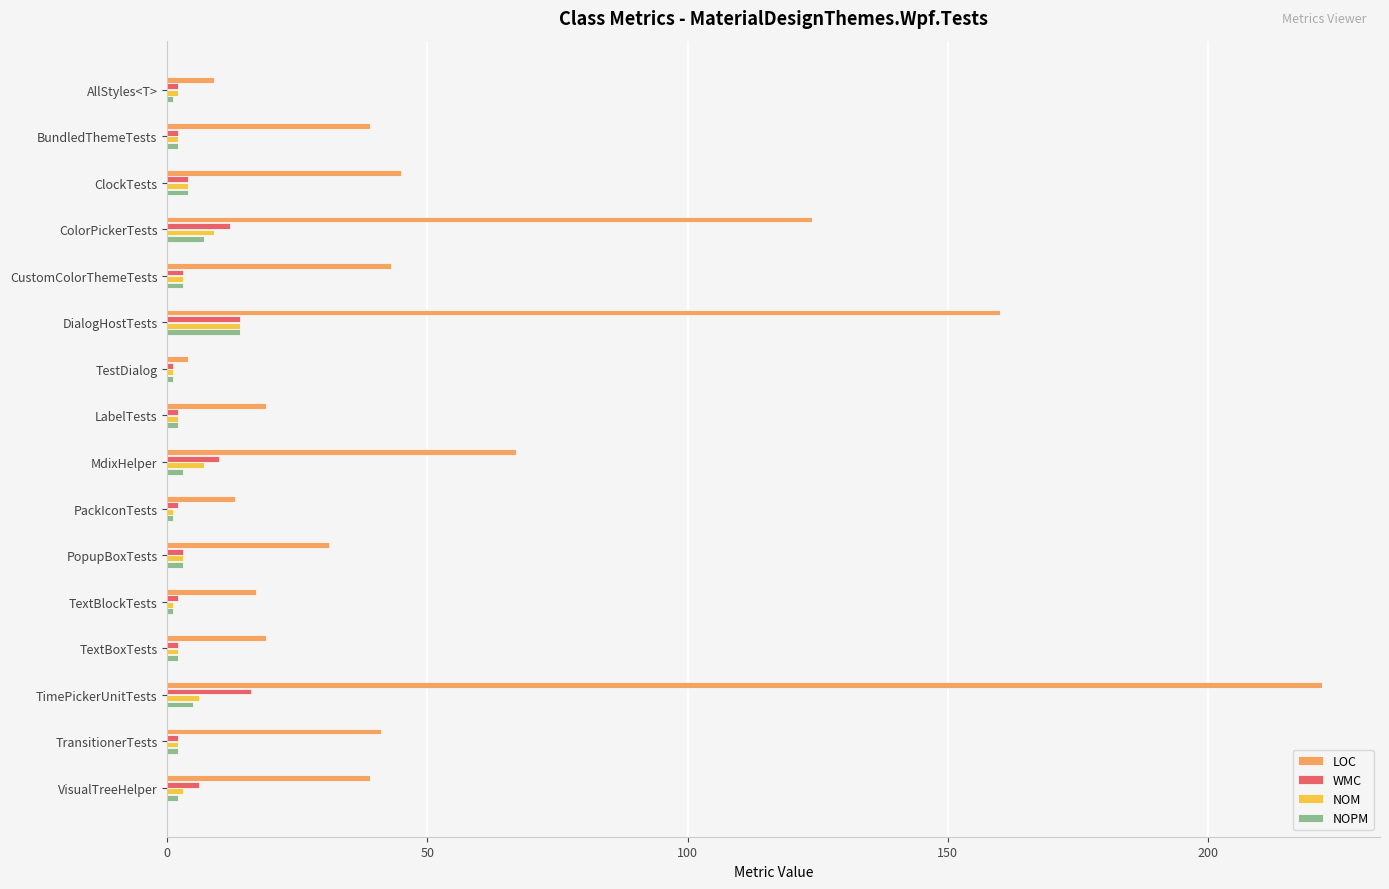

Is it true that LOC equals 15 at PopupBoxTests?

False